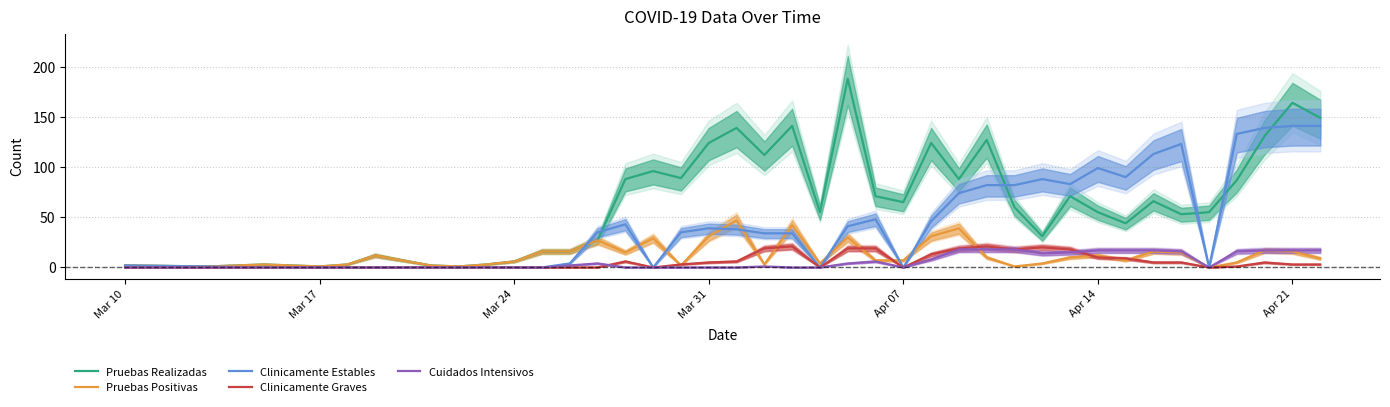

How many times do Cuidados Intensivos and Clinicamente Graves cross each other?

2